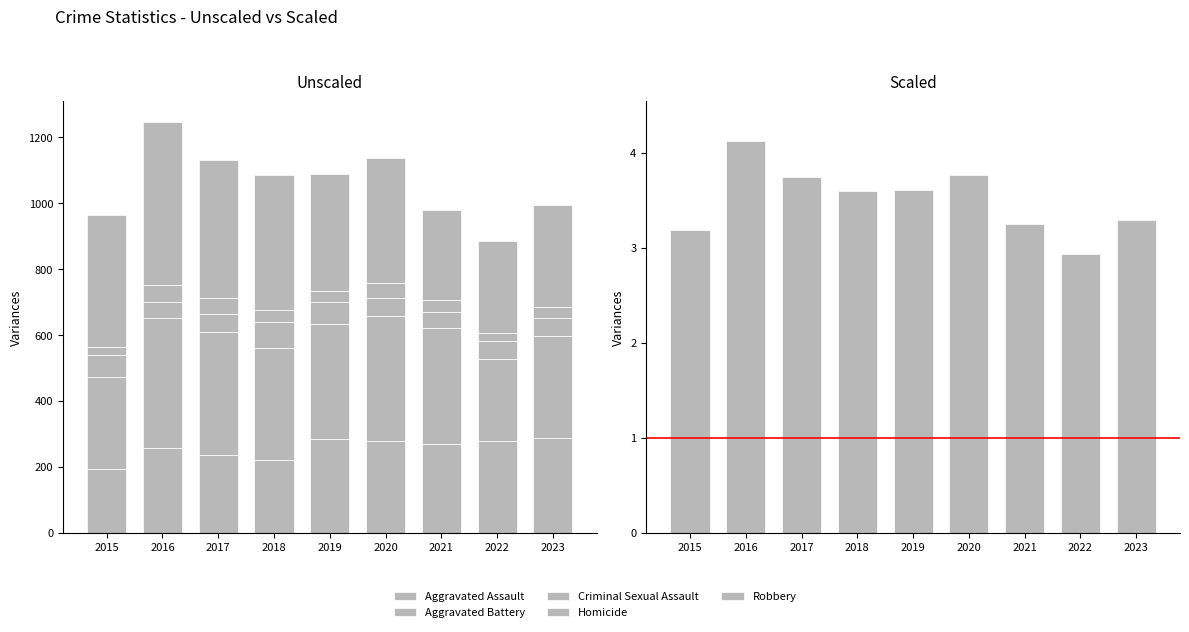

Which series has the largest total across all categories?

Robbery